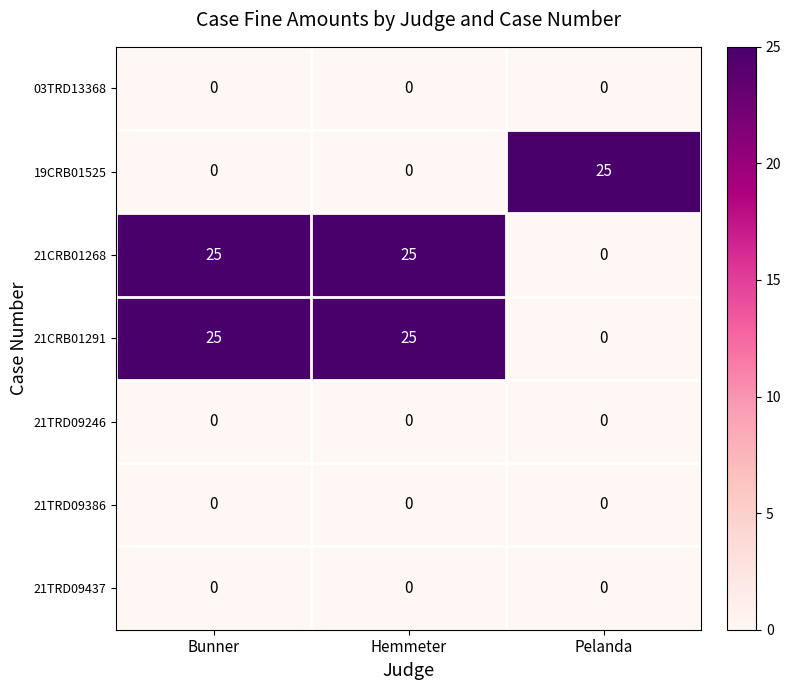

Reading left to right, transcribe all the data shown in this chart.

03TRD13368: 0	0	0
19CRB01525: 0	0	25
21CRB01268: 25	25	0
21CRB01291: 25	25	0
21TRD09246: 0	0	0
21TRD09386: 0	0	0
21TRD09437: 0	0	0